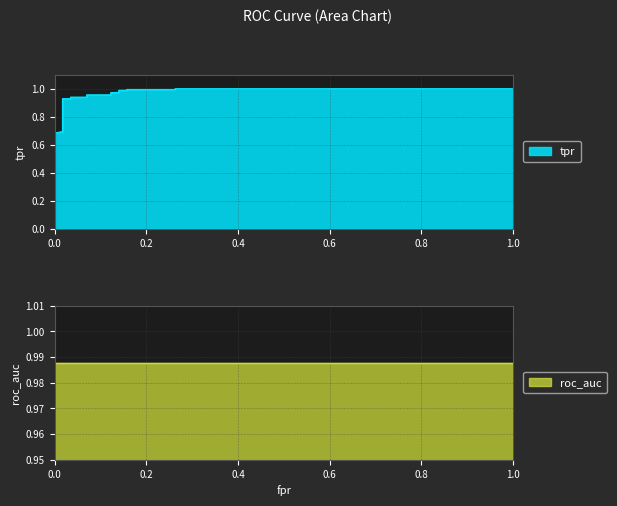

Count the number of categories in the chart.

22